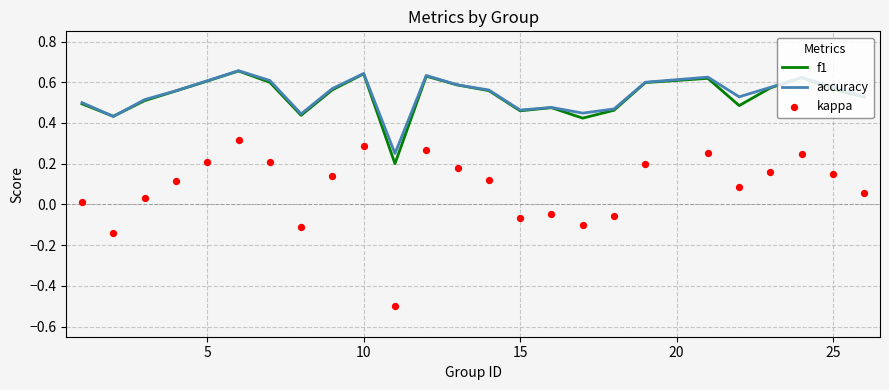

Which series has the largest Y range (max minus min)?

kappa